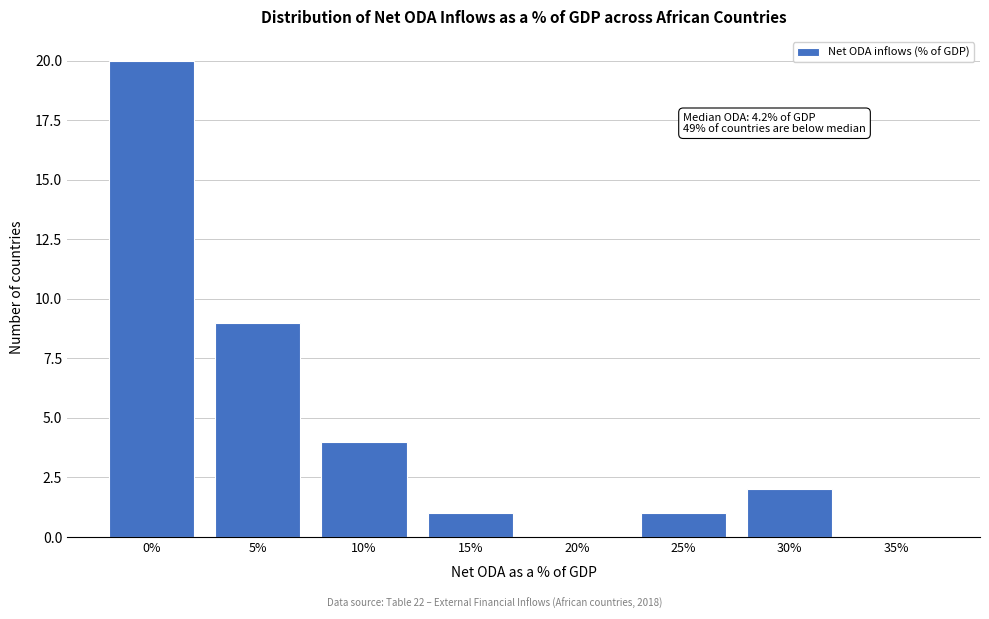

Reading right to left, list all the values displayed in this chart.

35%=0	30%=2	25%=1	20%=0	15%=1	10%=4	5%=9	0%=20